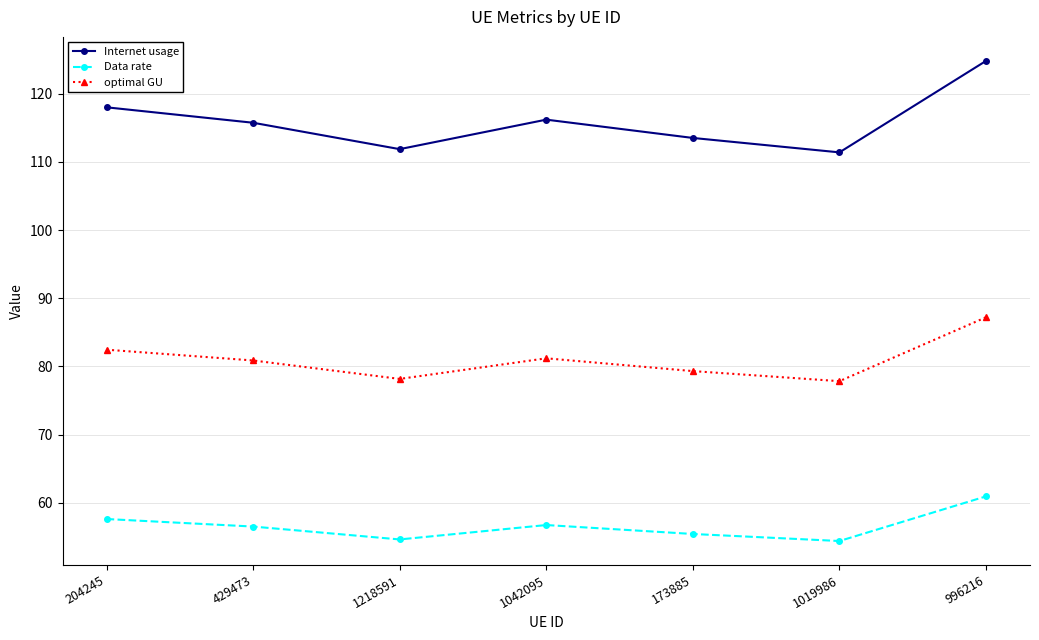

What is the value of the Data rate point at the 1st from the left?

57.6